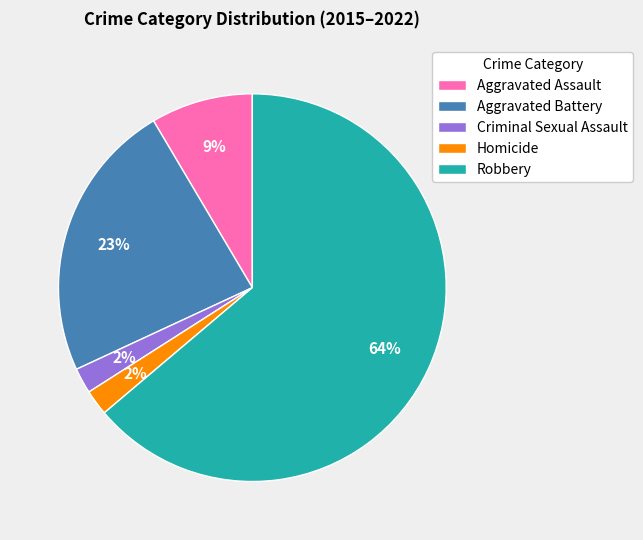

Which has a higher value, Aggravated Assault or Criminal Sexual Assault?

Aggravated Assault